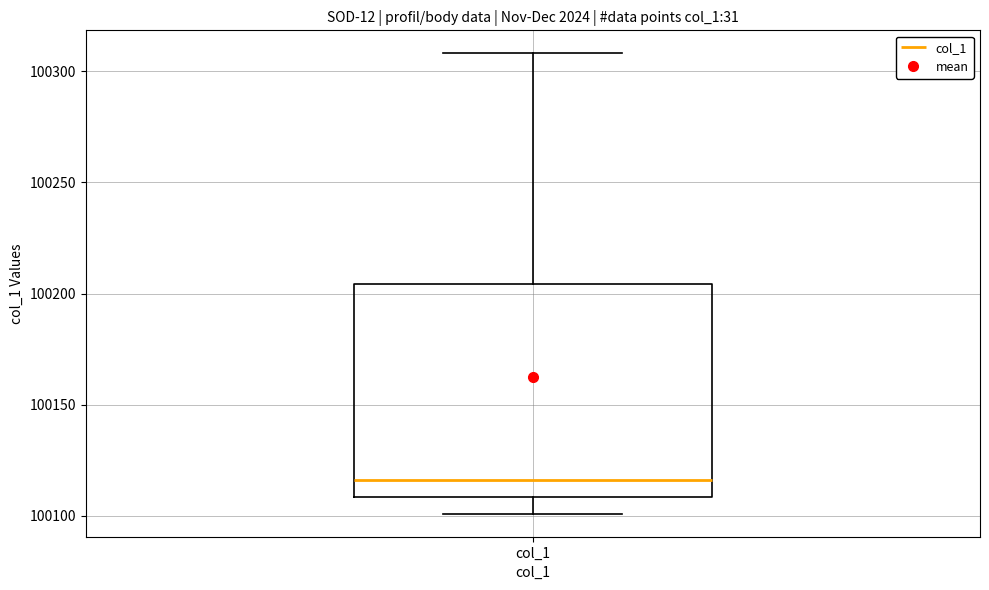

Transcribe this box plot: give where the median line is, the range the box spans, and where the two whiskers end, as read against the y-axis. The values are not printed on the chart, so give them approximately, as read against the axis.

median 100115, box 100110 to 100205, whiskers 100100 to 100310